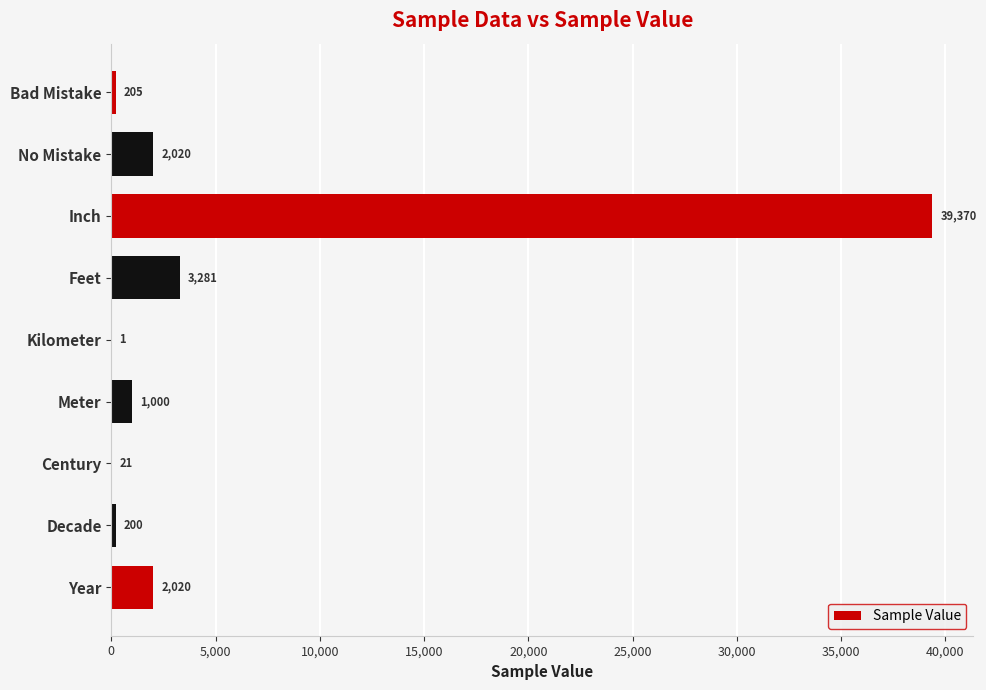

What is the maximum value shown in the chart?

39370